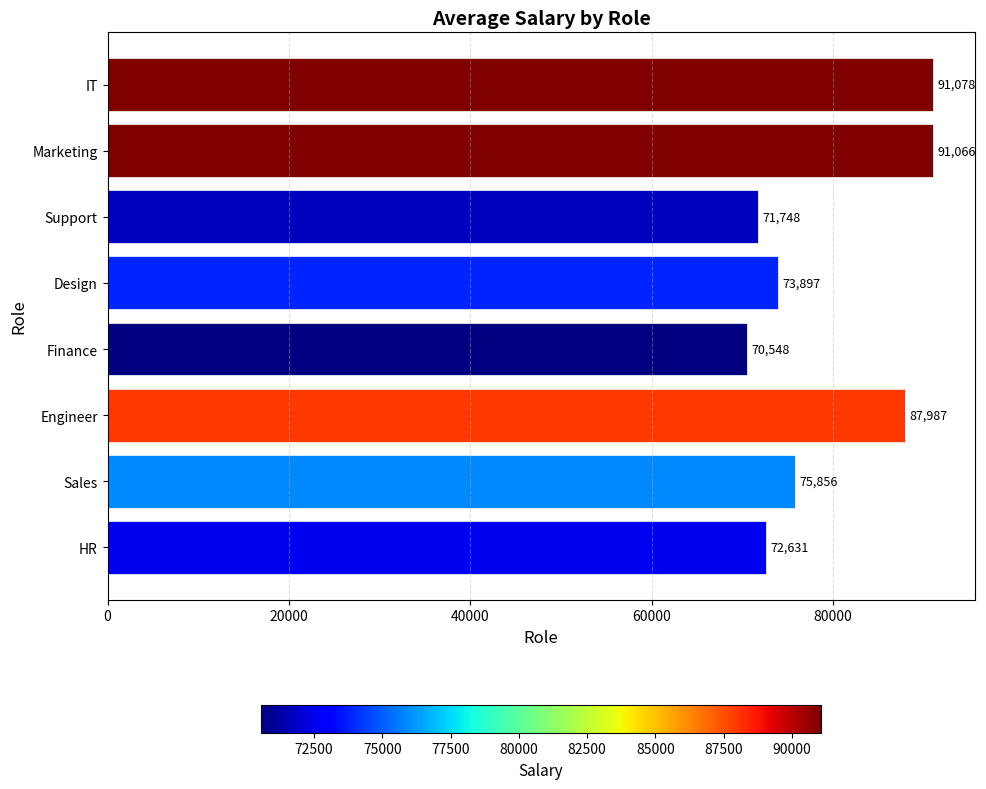

How many distinct data groups are displayed?

1